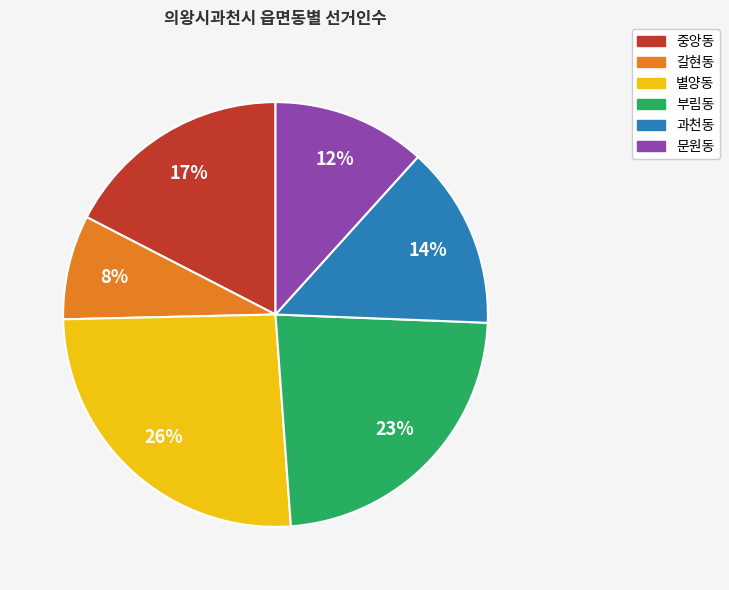

Between 갈현동 and 별양동, which is larger?

별양동